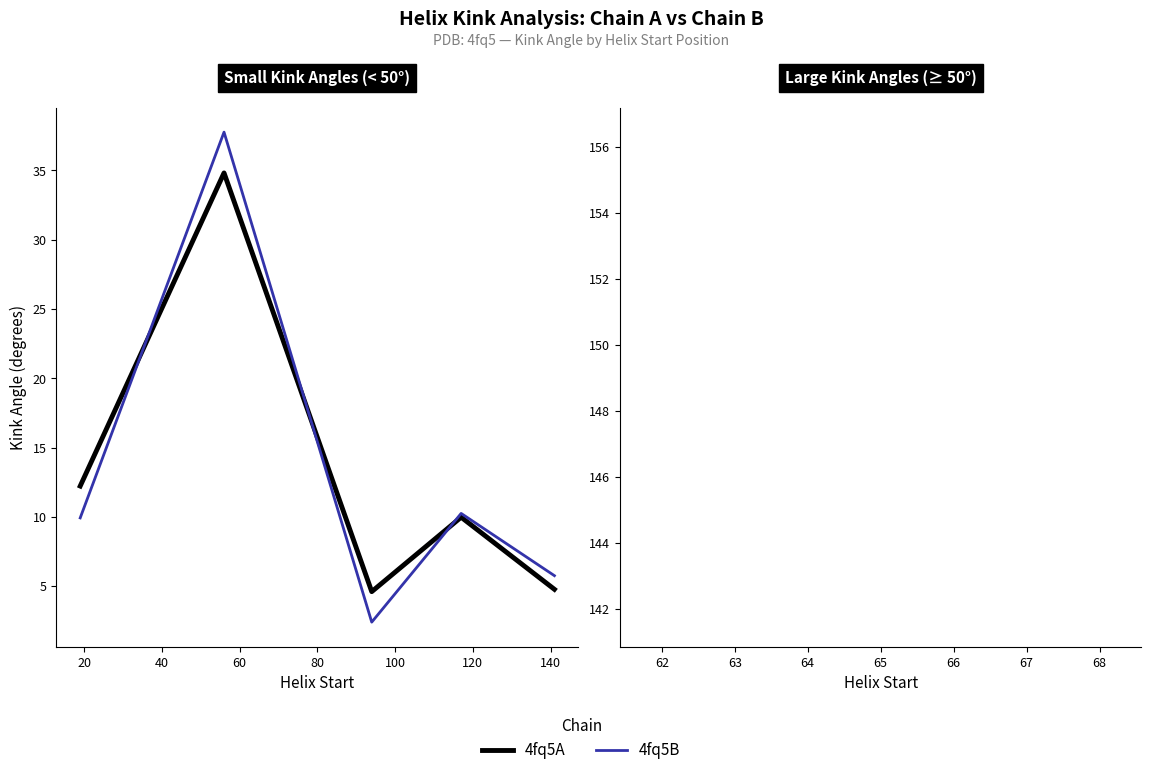

What is the smallest value displayed?

2.4